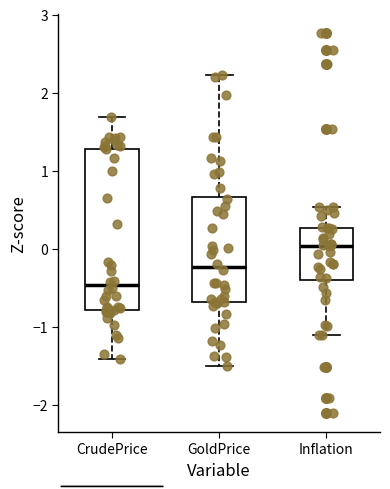

Which box's median line is the lowest?

CrudePrice